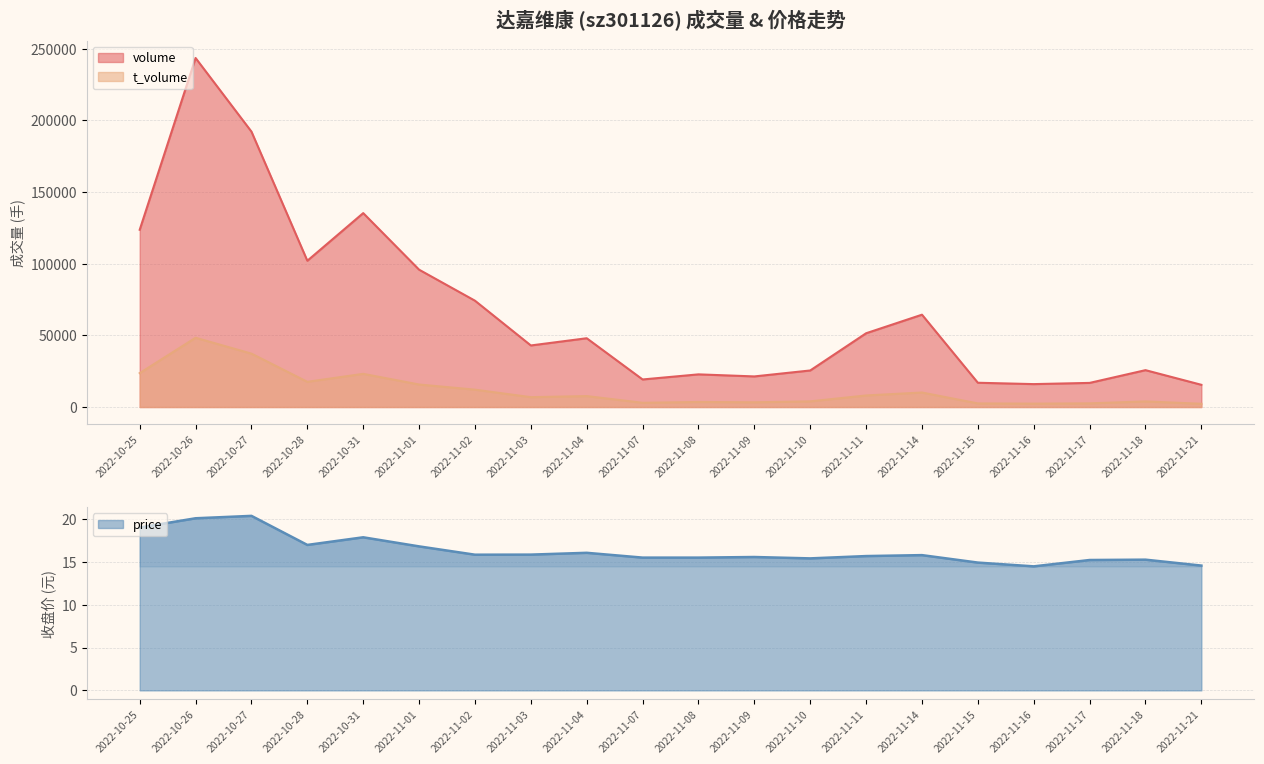

At which label does volume reach its peak?

2022-10-26